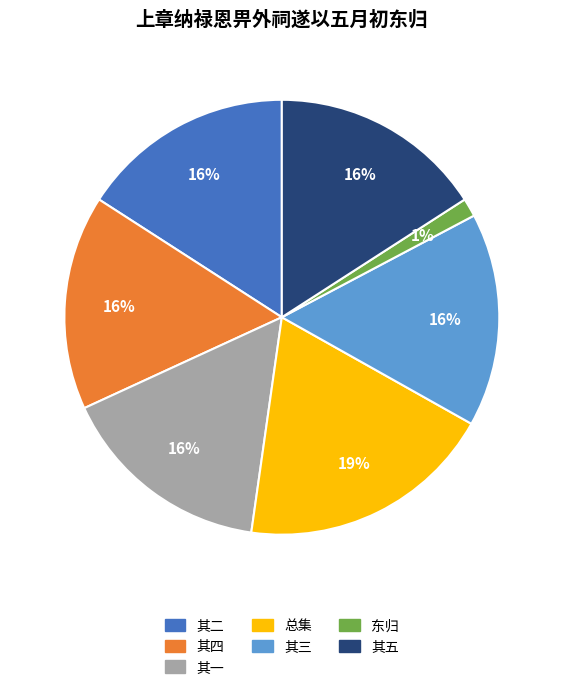

To the nearest percent, what is the difference between the largest and smallest slice percentages?

18%